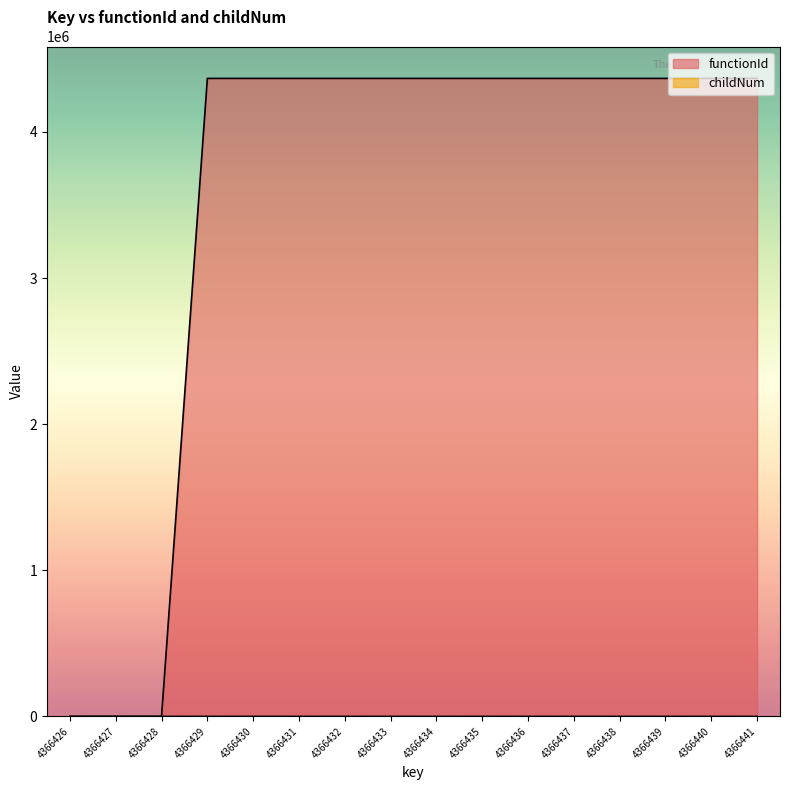

True or false: childNum and functionId intersect in this chart.

False